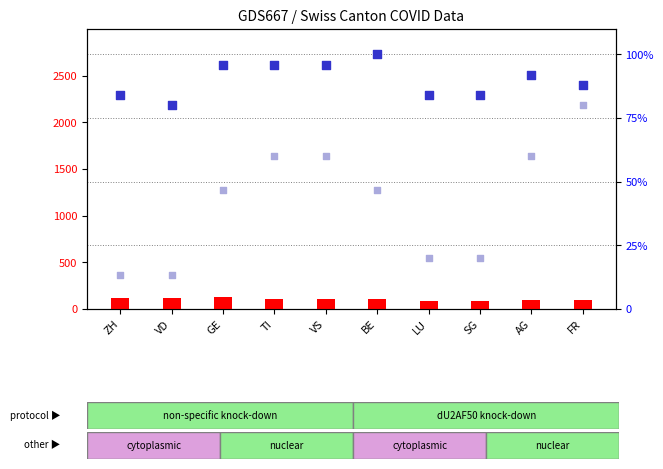

At how many categories does at least one series exceed 64?

10